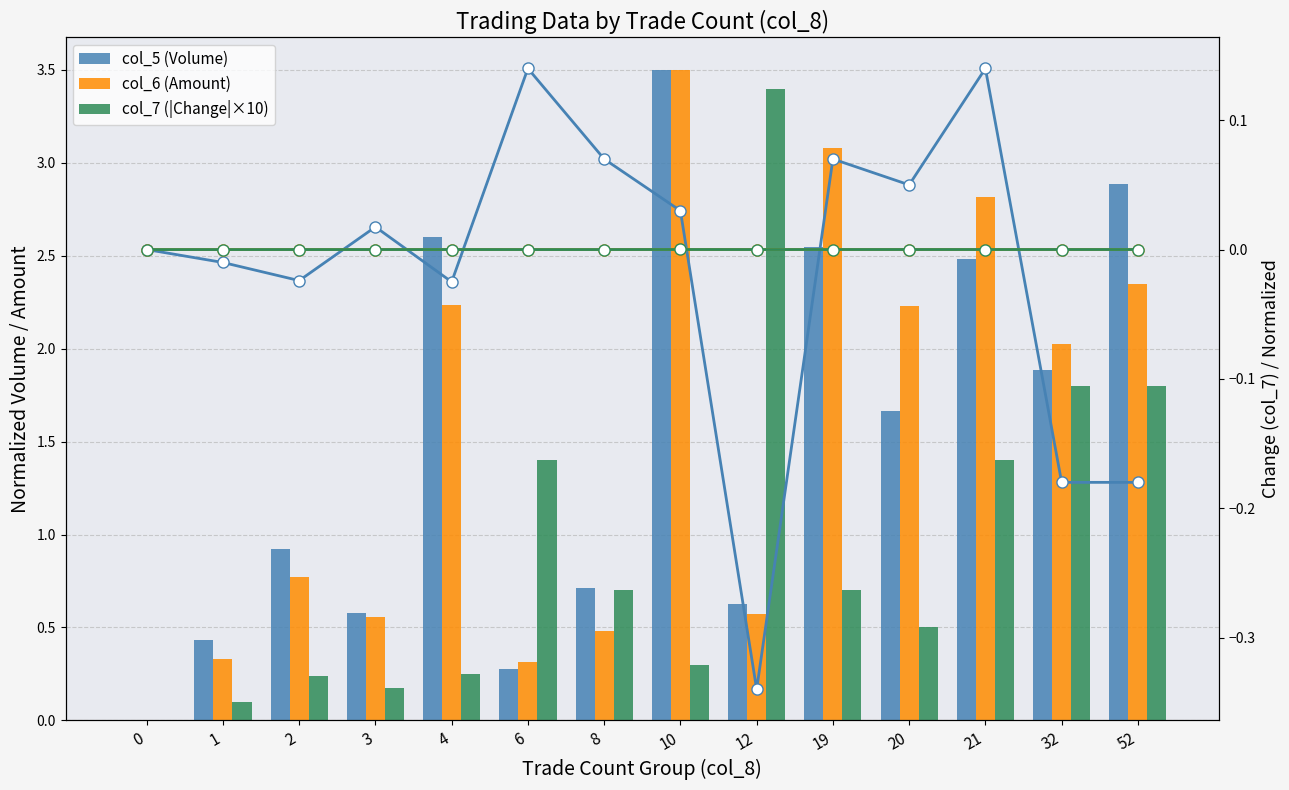

Read the col_5 line value at 32.

-0.2